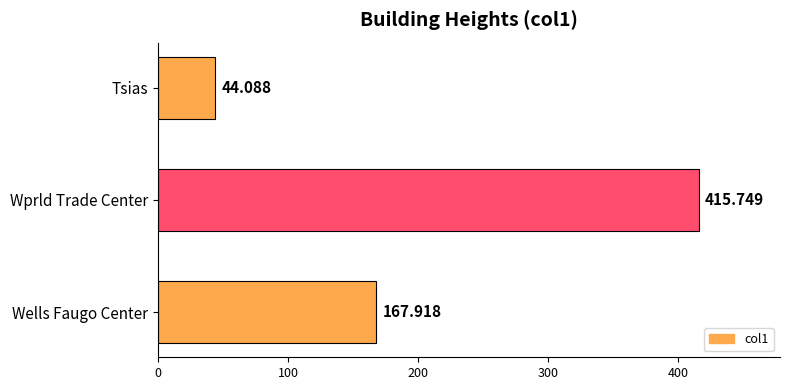

Rank the categories by value from highest to lowest.

Wprld Trade Center, Wells Faugo Center, Tsias